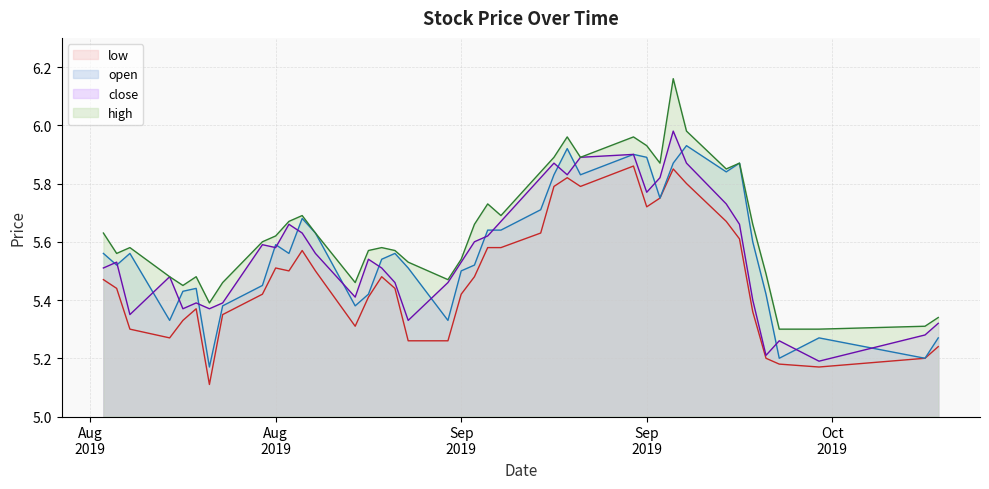

Is the value of open at 2019-09-04 greater than the value of close at 2019-08-30?

Yes